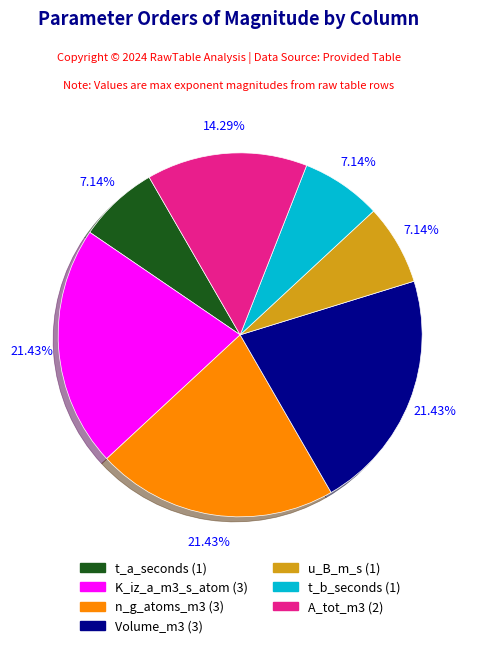

Between t_a_seconds and K_iz_a_m3_s_atom, which is larger?

K_iz_a_m3_s_atom